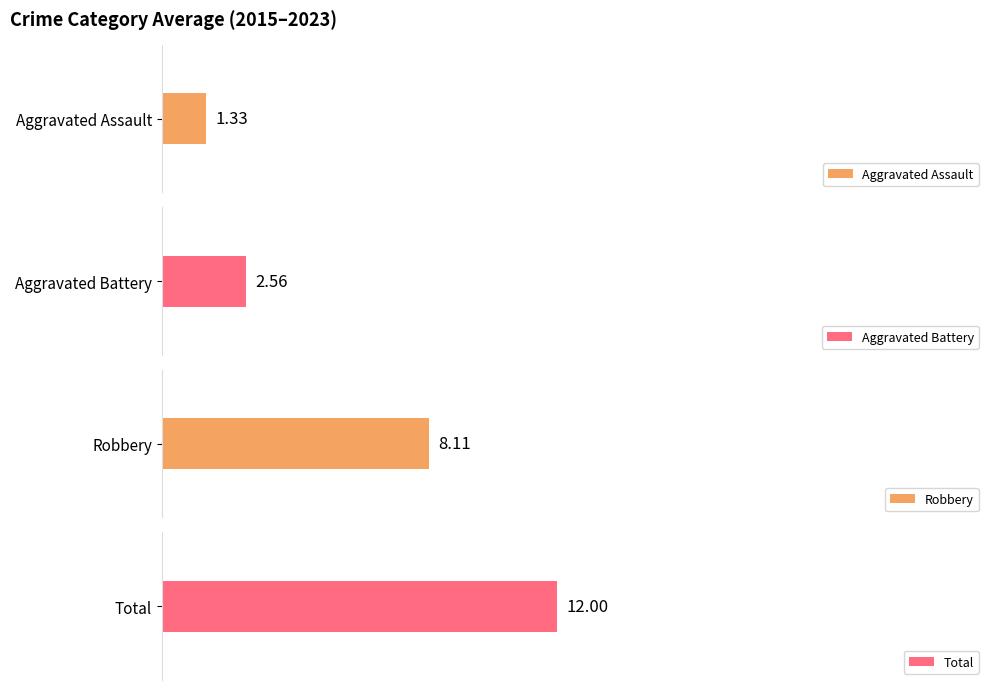

Is the value of Aggravated Assault at 2017 greater than the value of Total at 2015?

No